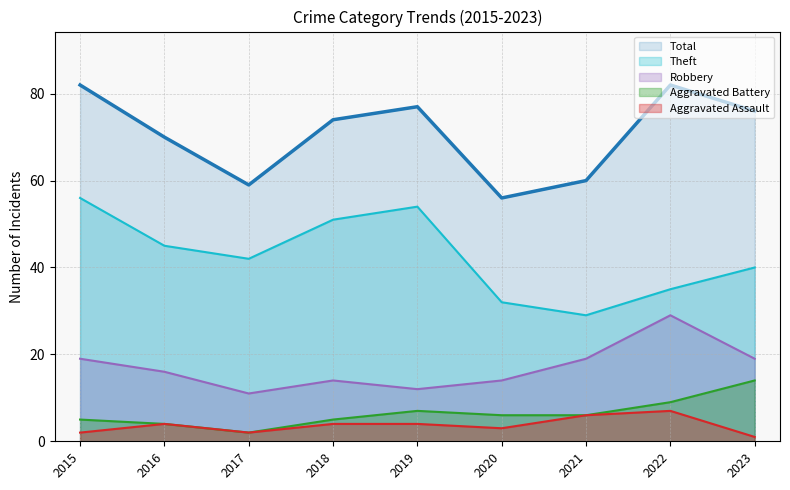

Where is the first local minimum for Aggravated Assault?

2017